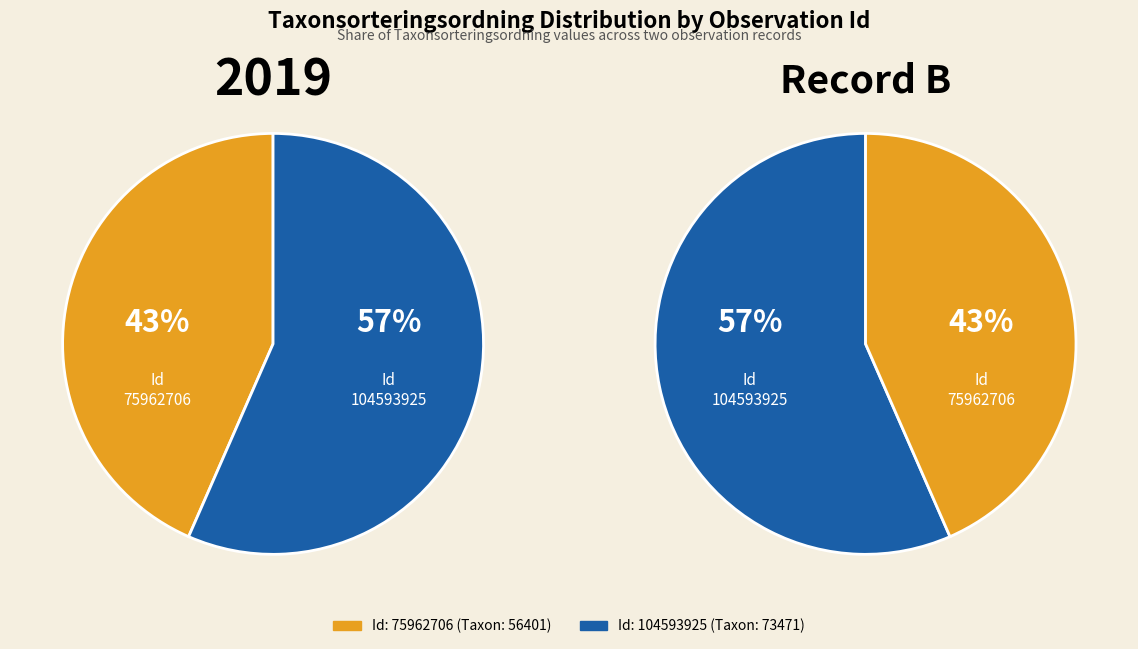

Combined, do 75962706 and 104593925 account for over 50%?

Yes